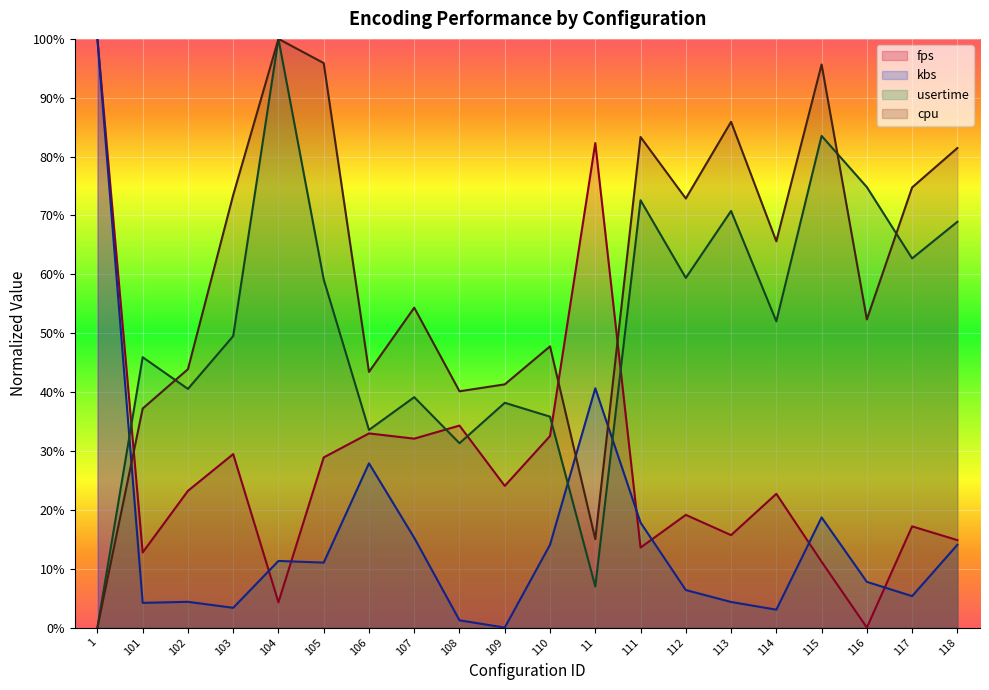

Reading left to right, transcribe all the data shown in this chart.

fps: 1=100.0	101=12.8	102=23.2	103=29.5	104=4.3	105=28.9	106=33.0	107=32.1	108=34.3	109=24.1	110=32.5	11=82.3	111=13.6	112=19.1	113=15.7	114=22.7	115=11.2	116=0.0	117=17.2	118=14.9
kbs: 1=100.0	101=4.2	102=4.4	103=3.4	104=11.3	105=11.0	106=27.9	107=15.2	108=1.2	109=0.0	110=14.1	11=40.7	111=17.8	112=6.4	113=4.3	114=3.0	115=18.7	116=7.8	117=5.3	118=14.1
usertime: 1=0.0	101=45.9	102=40.5	103=49.5	104=100.0	105=59.1	106=33.6	107=39.1	108=31.3	109=38.2	110=35.8	11=7.0	111=72.6	112=59.4	113=70.8	114=52.0	115=83.5	116=74.8	117=62.7	118=68.9
cpu: 1=0.0	101=37.2	102=43.9	103=73.5	104=100.0	105=95.9	106=43.4	107=54.3	108=40.1	109=41.3	110=47.8	11=15.0	111=83.3	112=72.9	113=85.9	114=65.6	115=95.7	116=52.3	117=74.8	118=81.5